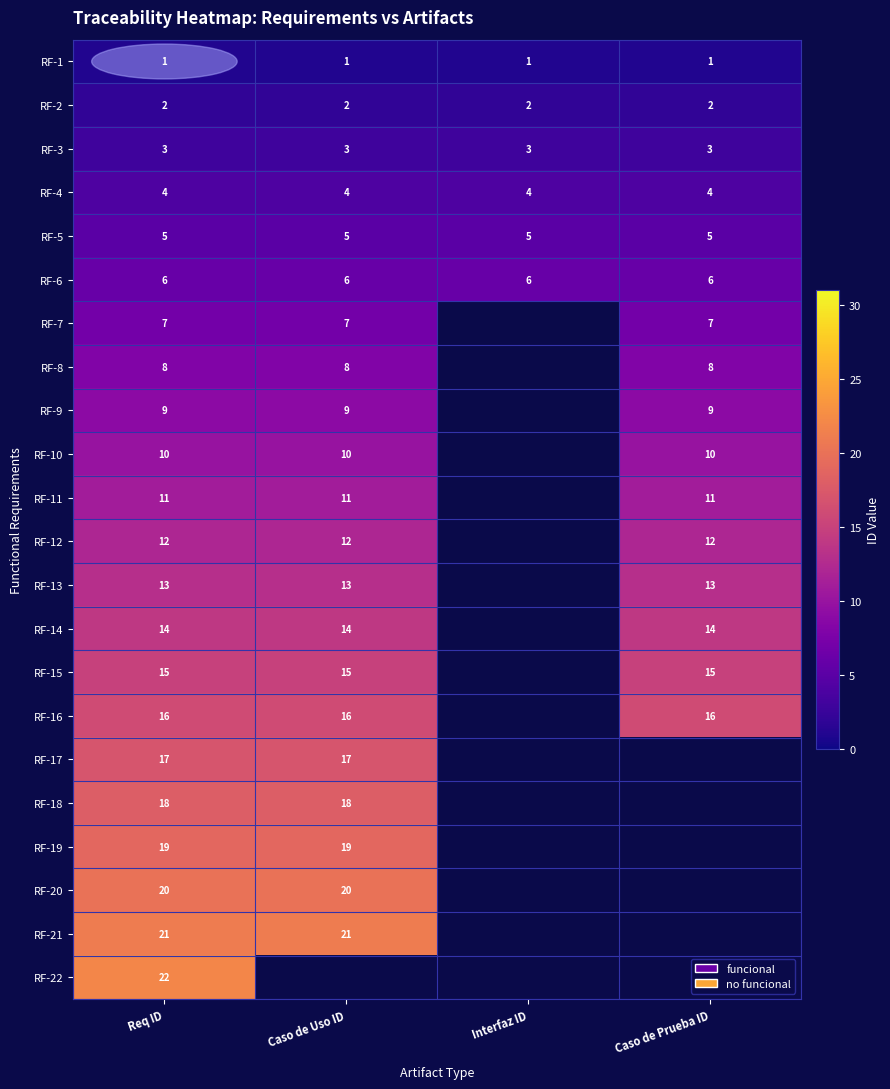

At how many categories does at least one series exceed 7?

3